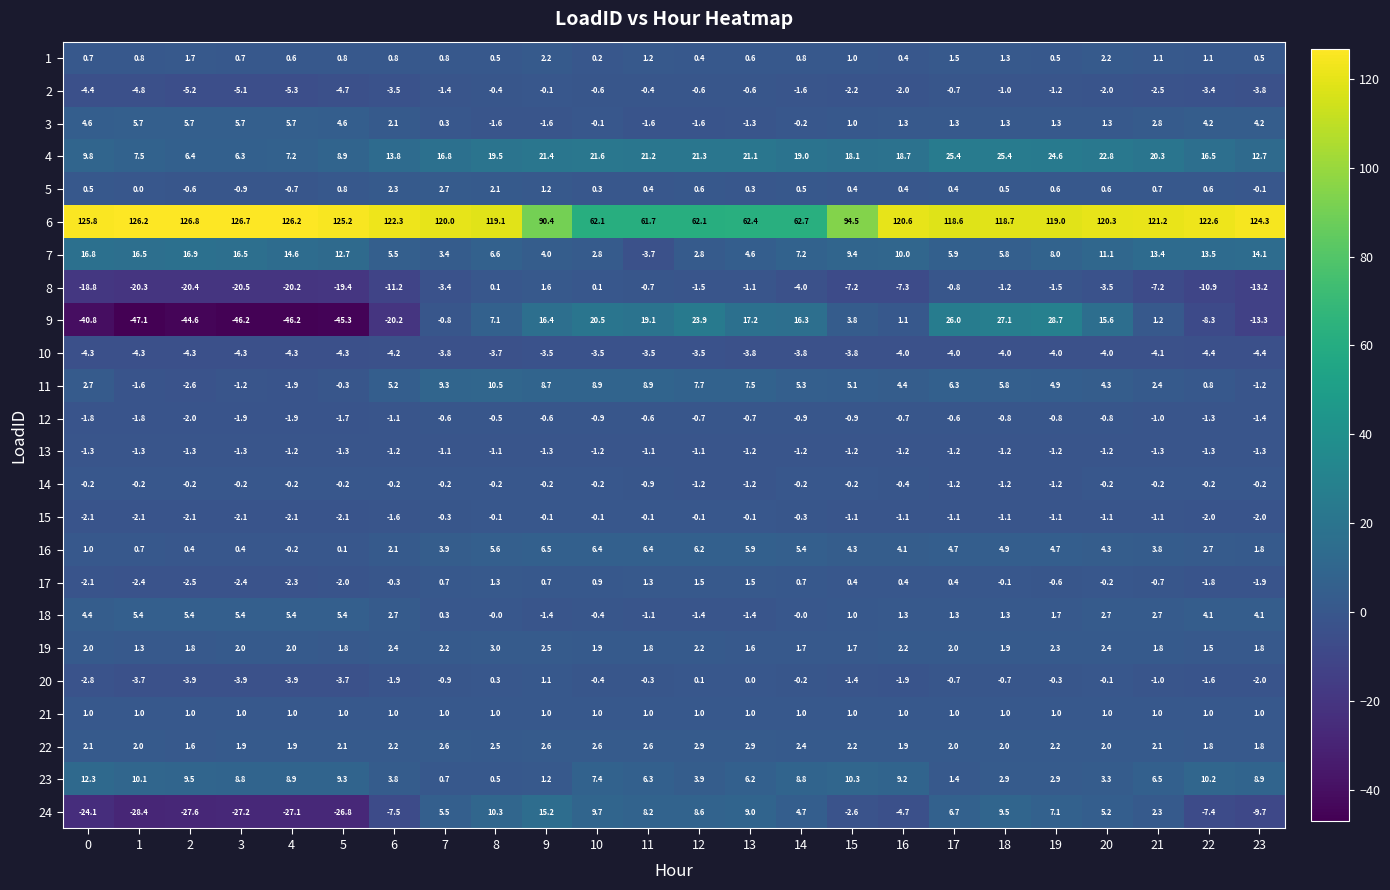

What value does the 6 series have at 13?

62.4